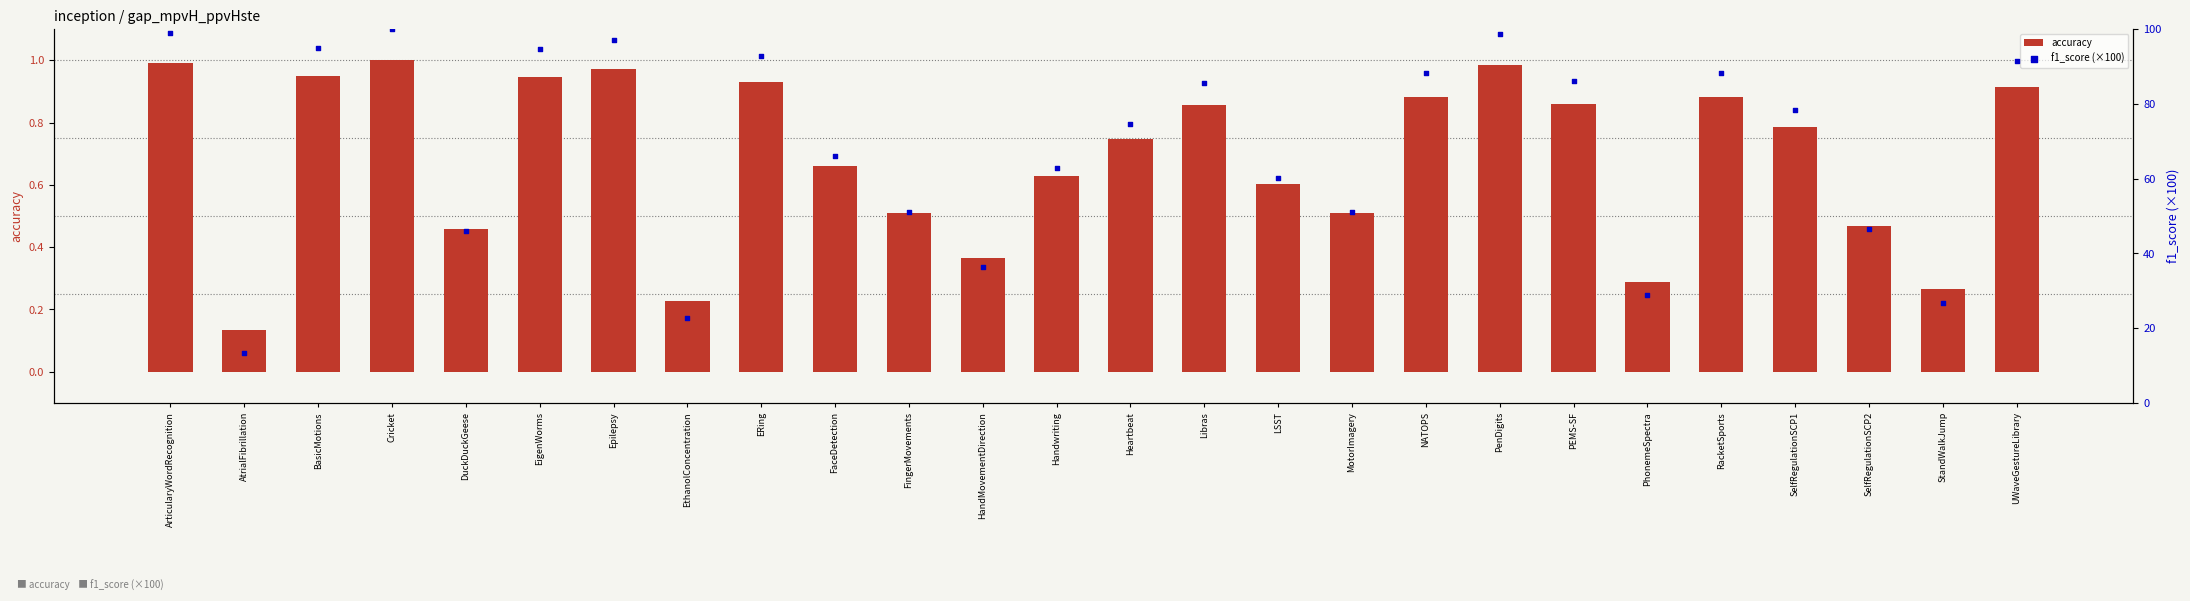

Which series contains the lowest Y value?

accuracy